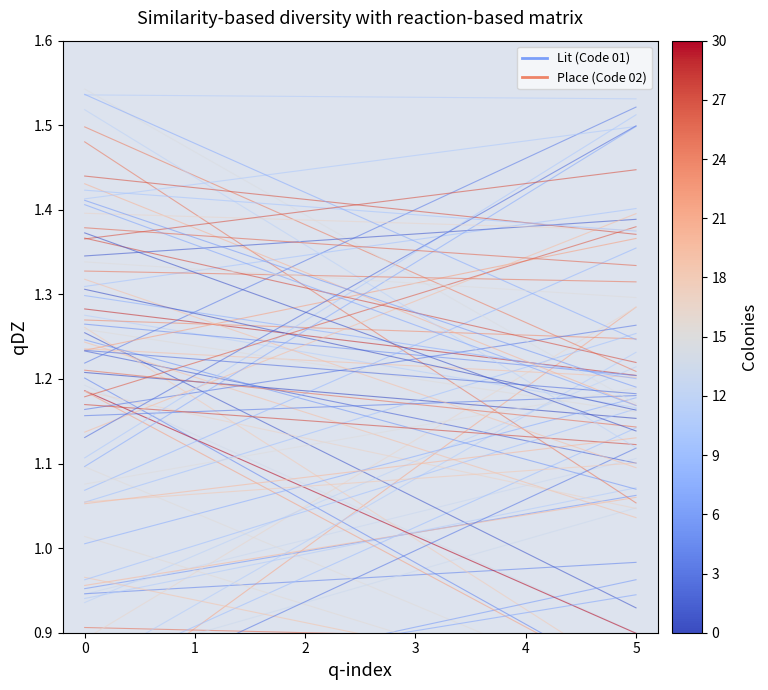

Which series has the largest range (max minus min)?

Place